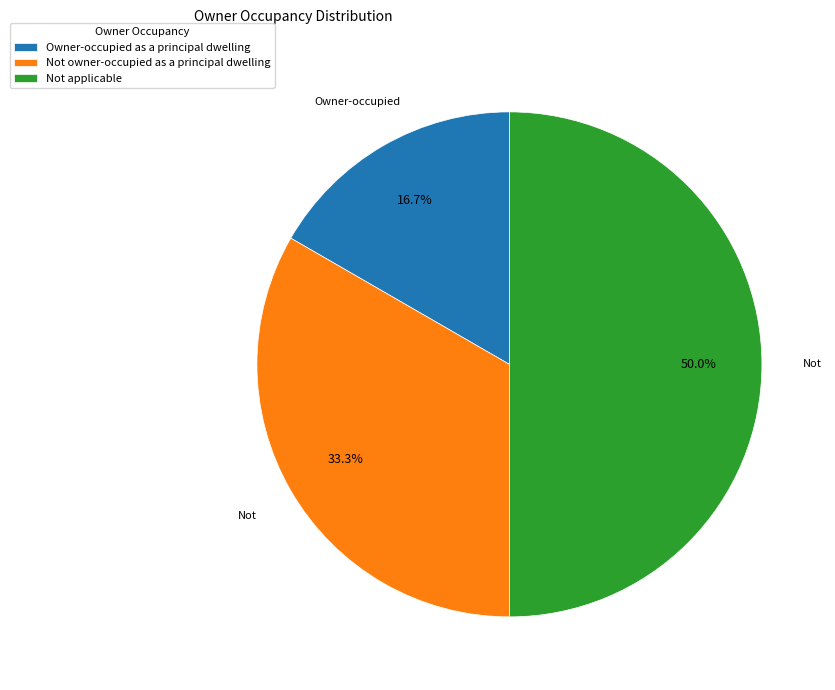

Rank the categories by value from lowest to highest.

Owner-occupied as a principal dwelling, Not owner-occupied as a principal dwelling, Not applicable